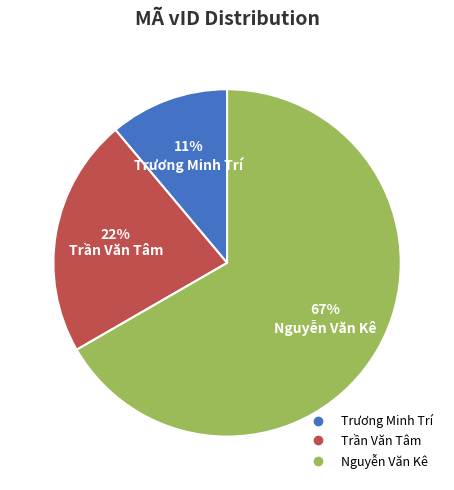

True or false: Trương Minh Trí accounts for 5% of the total.

False